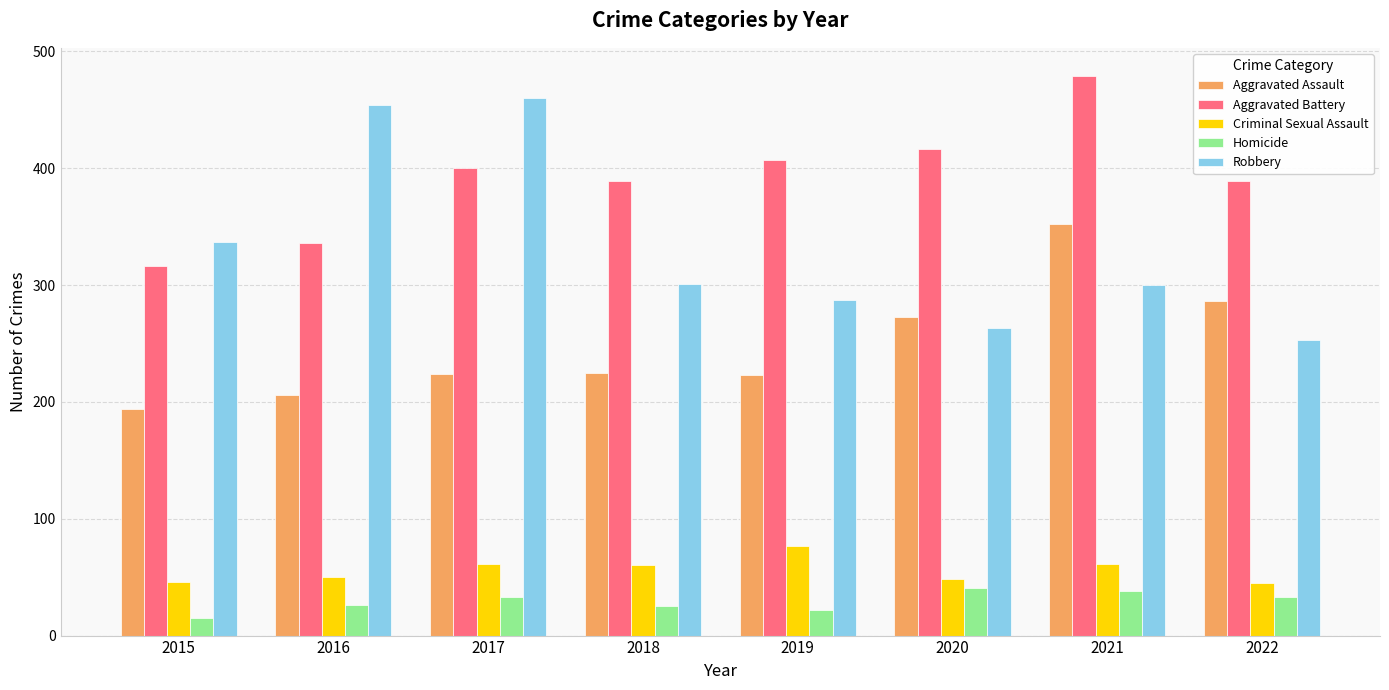

Which series changed the most between 2019 and 2022?

Aggravated Assault